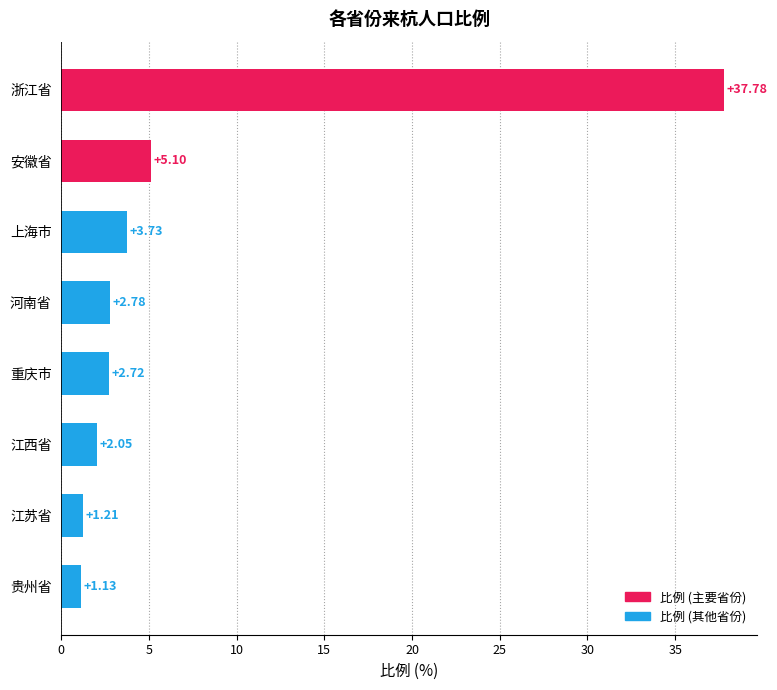

List the labels in order of value, largest first.

浙江省, 安徽省, 上海市, 河南省, 重庆市, 江西省, 江苏省, 贵州省